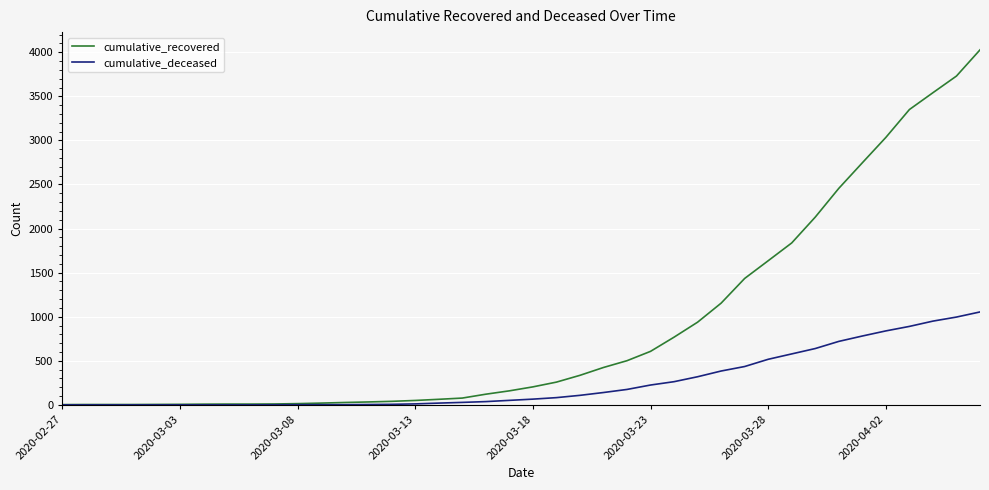

What is the minimum value for cumulative_recovered?

3